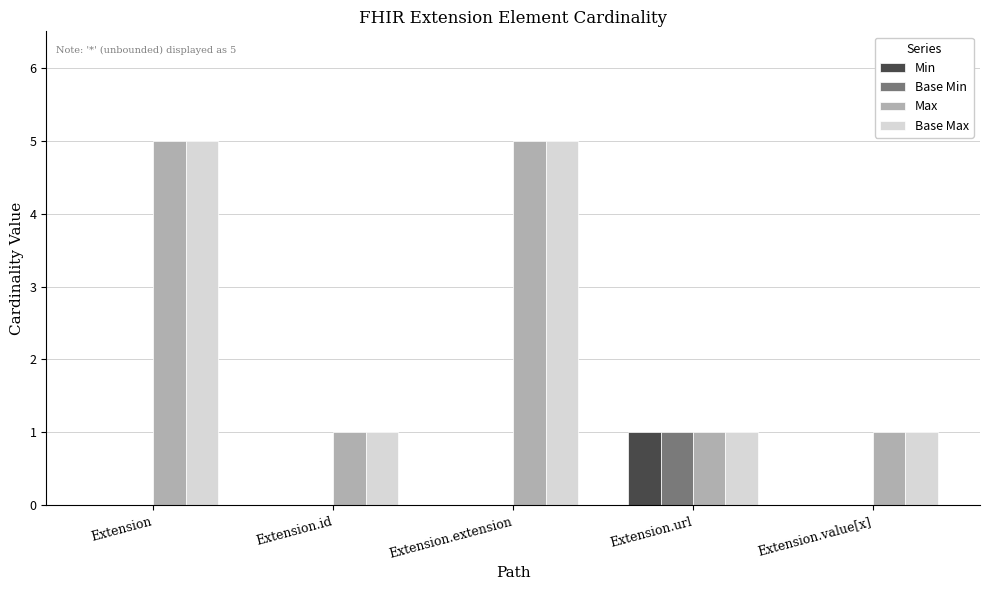

What is the total value across all series at Extension?

10